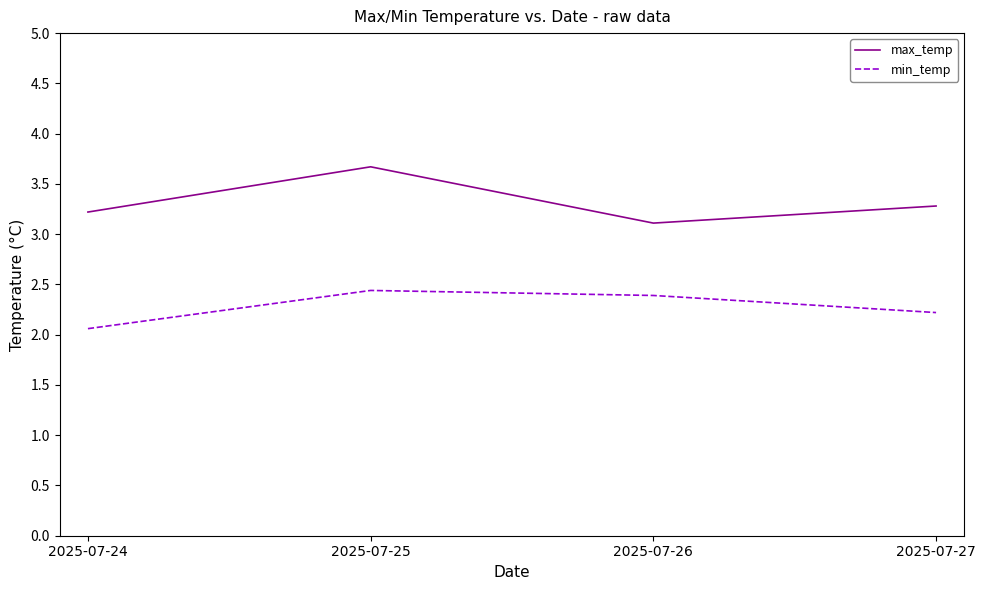

At which category is the sum across all series the highest?

2025-07-25